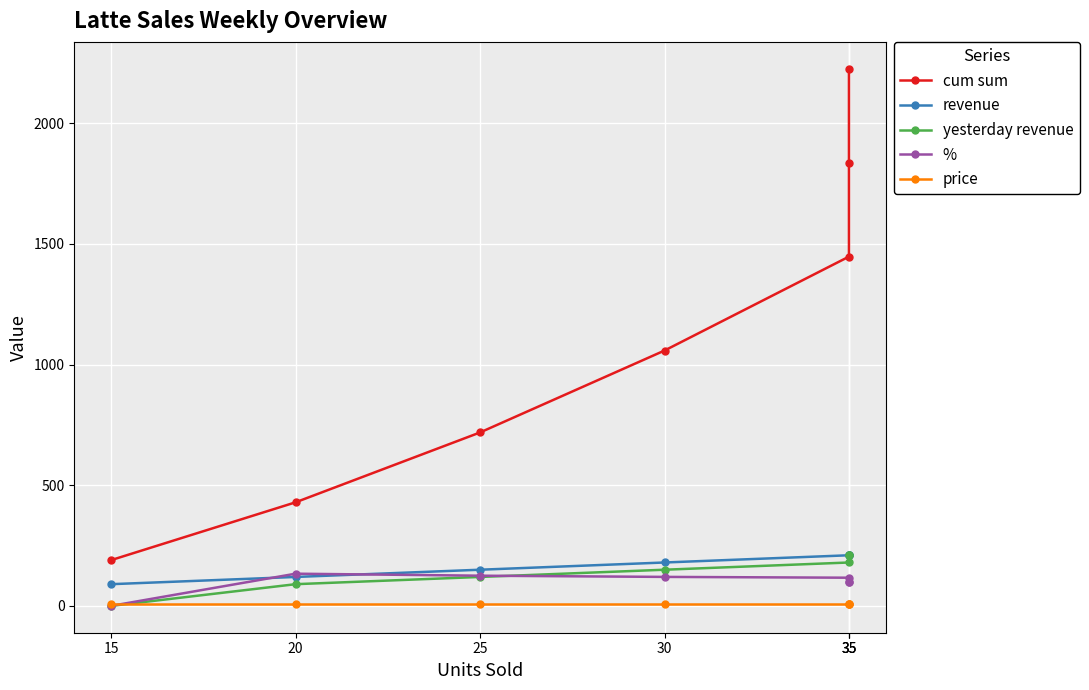

What is the value of the yesterday revenue point at the 5th from the left?

179.7